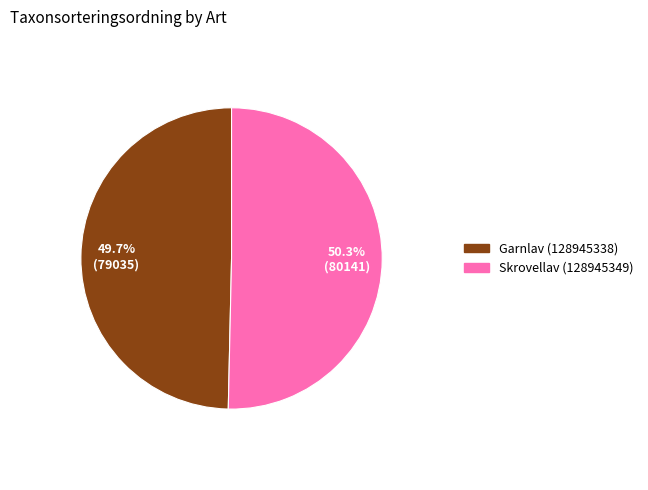

To the nearest percent, what is the difference between the largest and smallest slice percentages?

1%